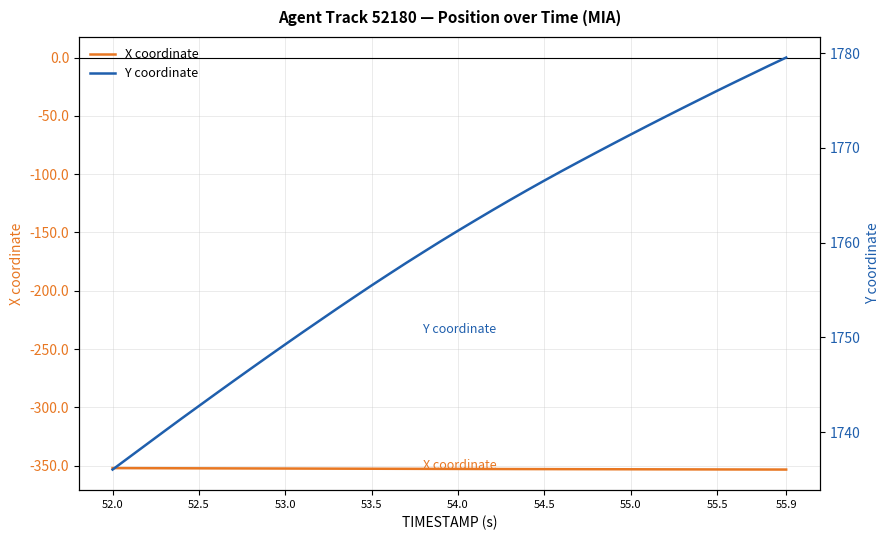

The X coordinate series shows -608.6 at 52.5. True or false?

False